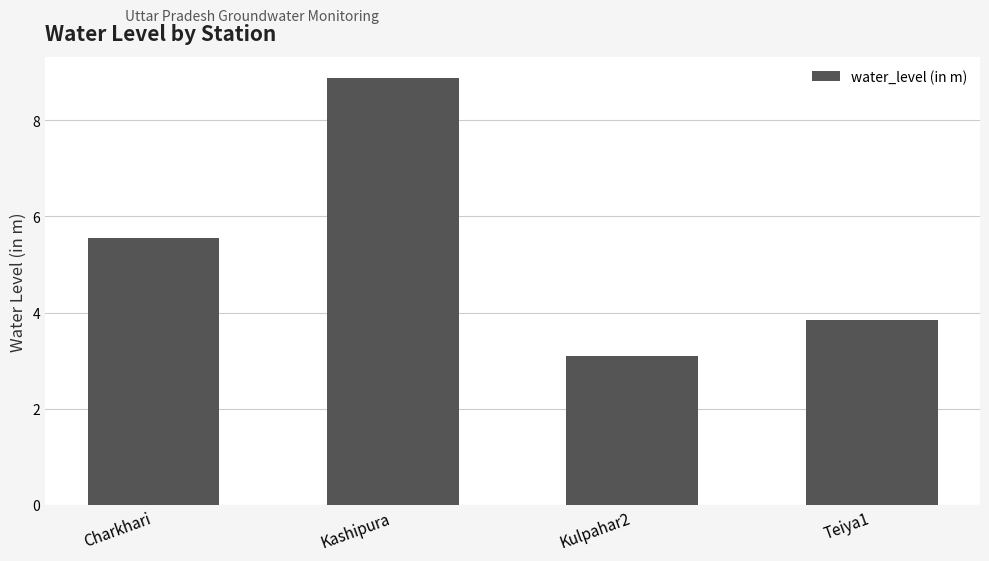

List the labels in order of value, smallest first.

Kulpahar2, Teiya1, Charkhari, Kashipura